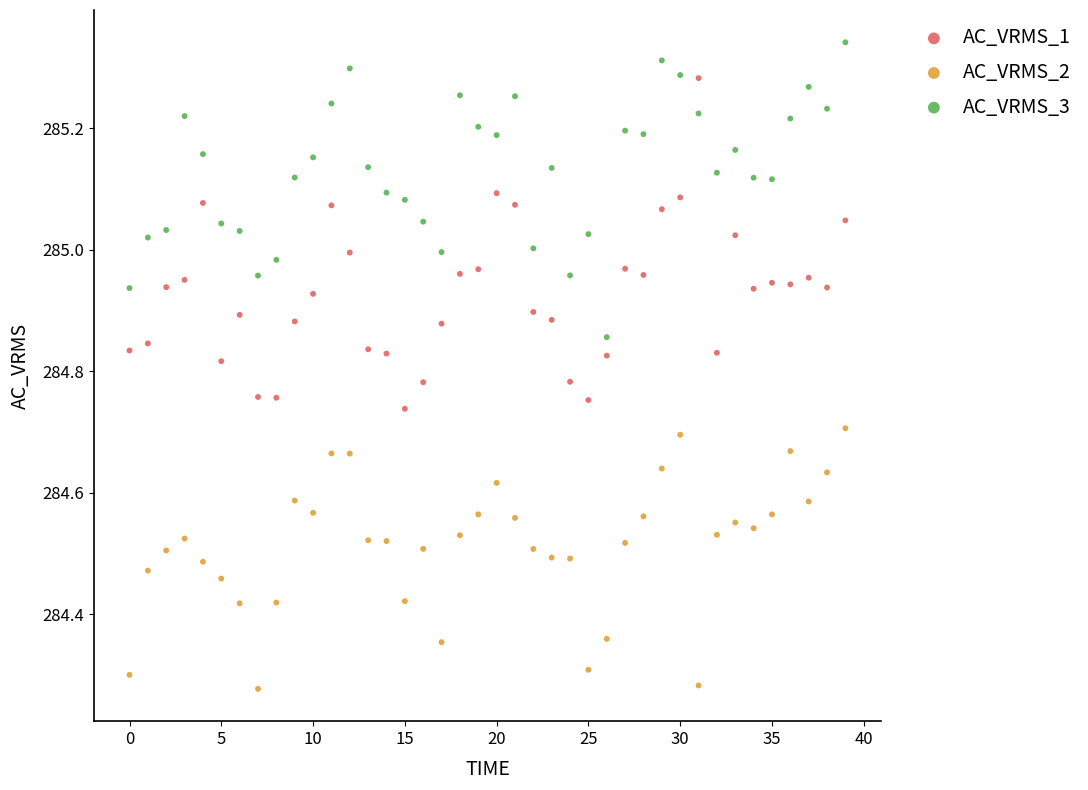

Which series contains the lowest Y value?

AC_VRMS_2